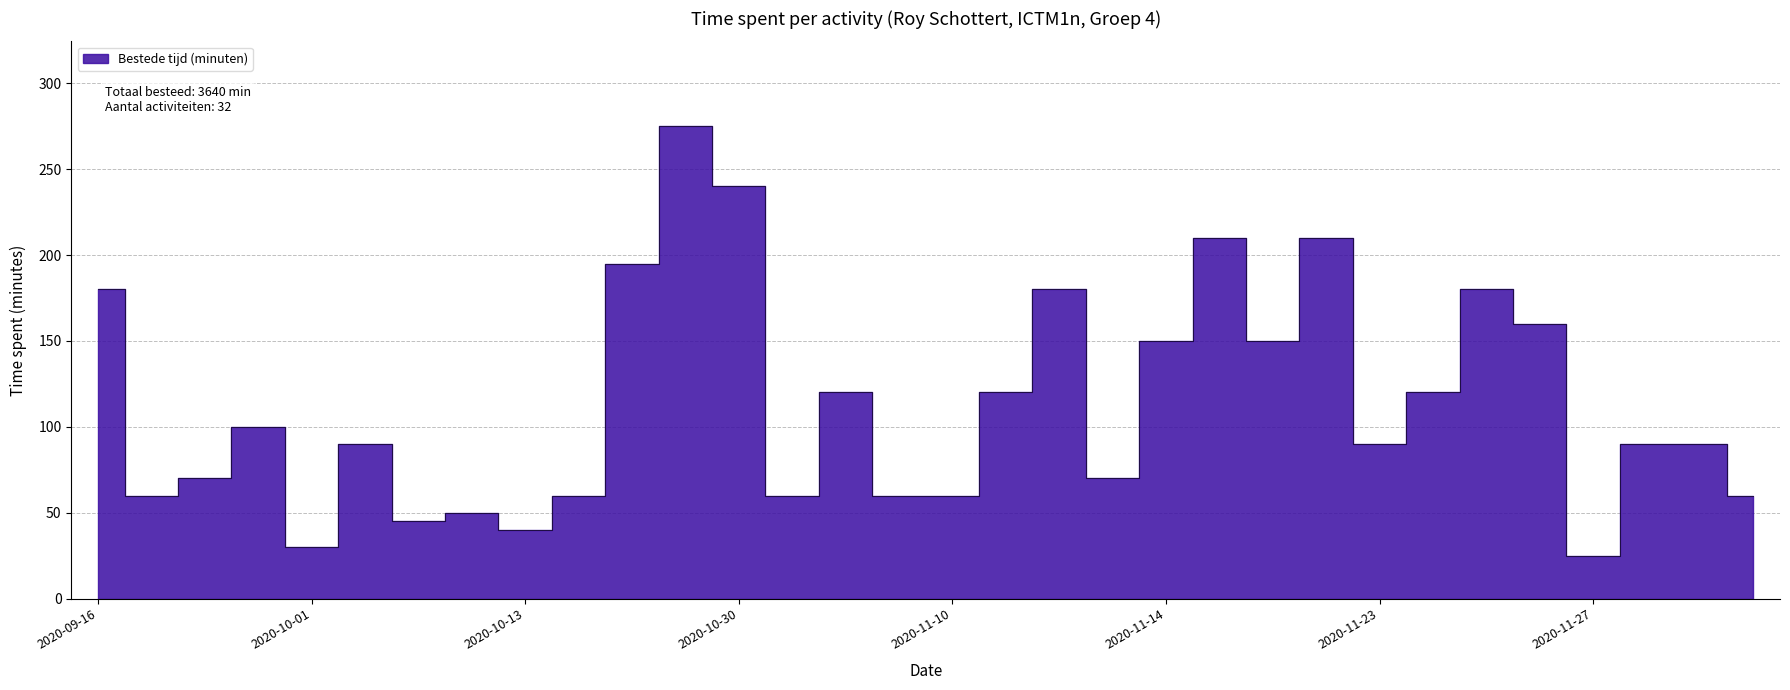

Reading left to right, transcribe all the data shown in this chart.

180	60	70	100	30	90	45	50	40	60	195	275	240	60	120	60	60	120	180	70	150	210	150	210	90	120	180	160	25	90	90	60